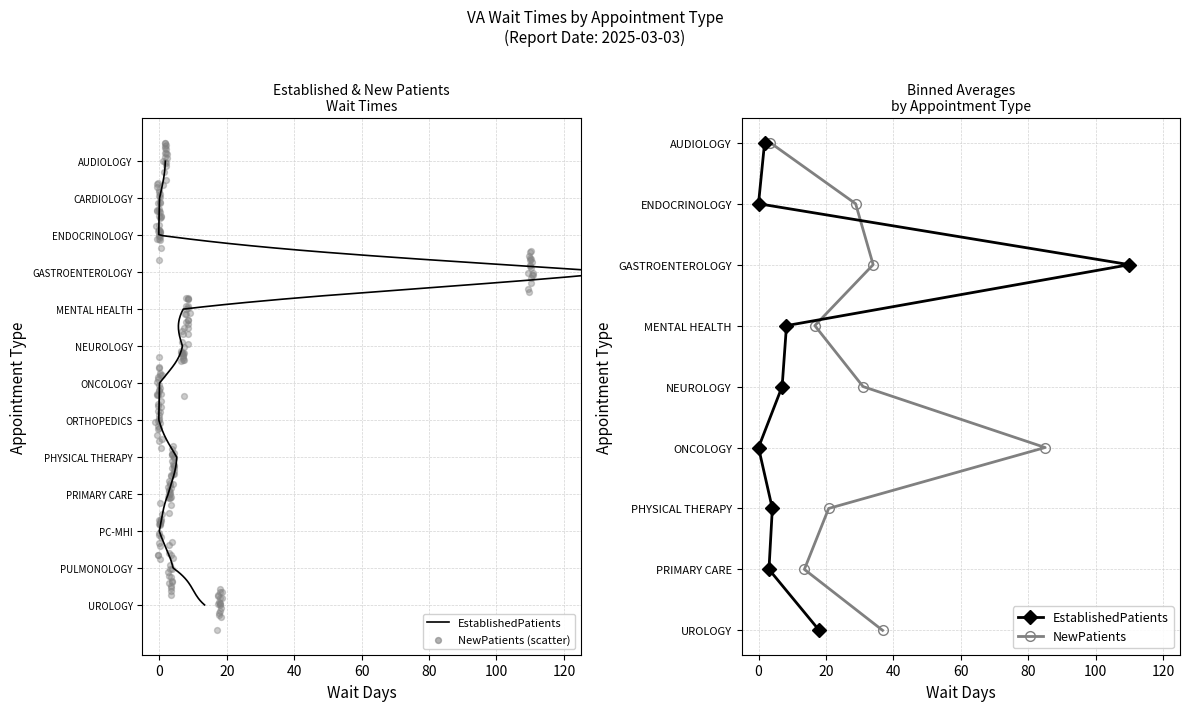

Which series has the widest spread of Y values?

EstablishedPatients